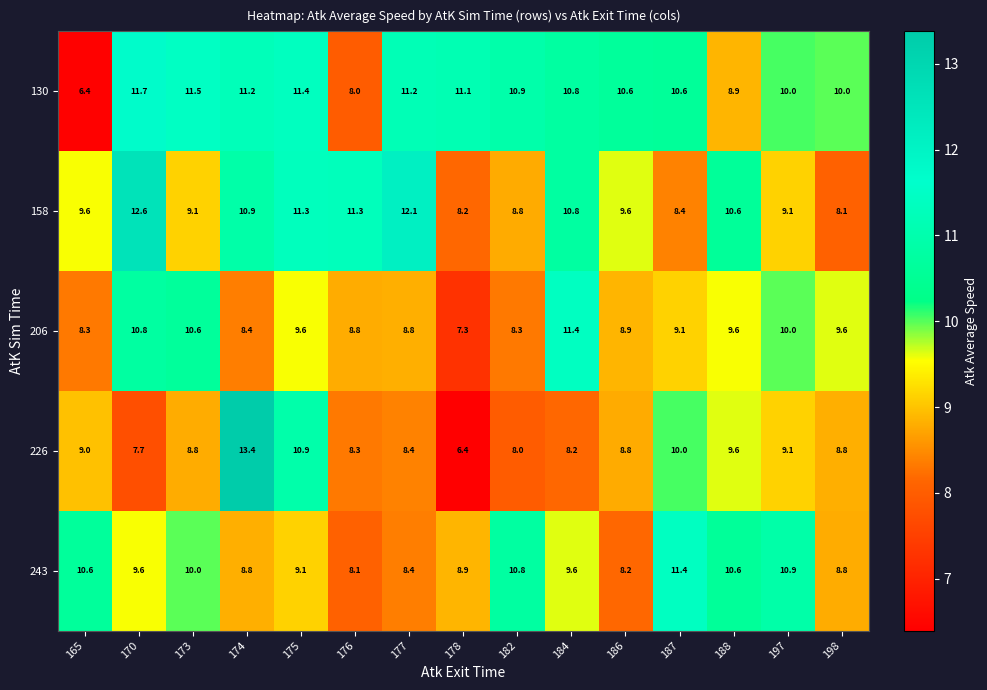

What is the difference between the maximum and minimum values in the 130 series?

5.3